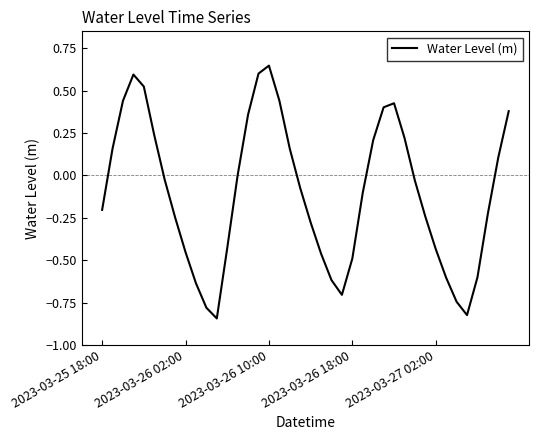

What is the difference between the maximum and minimum values?

1.5